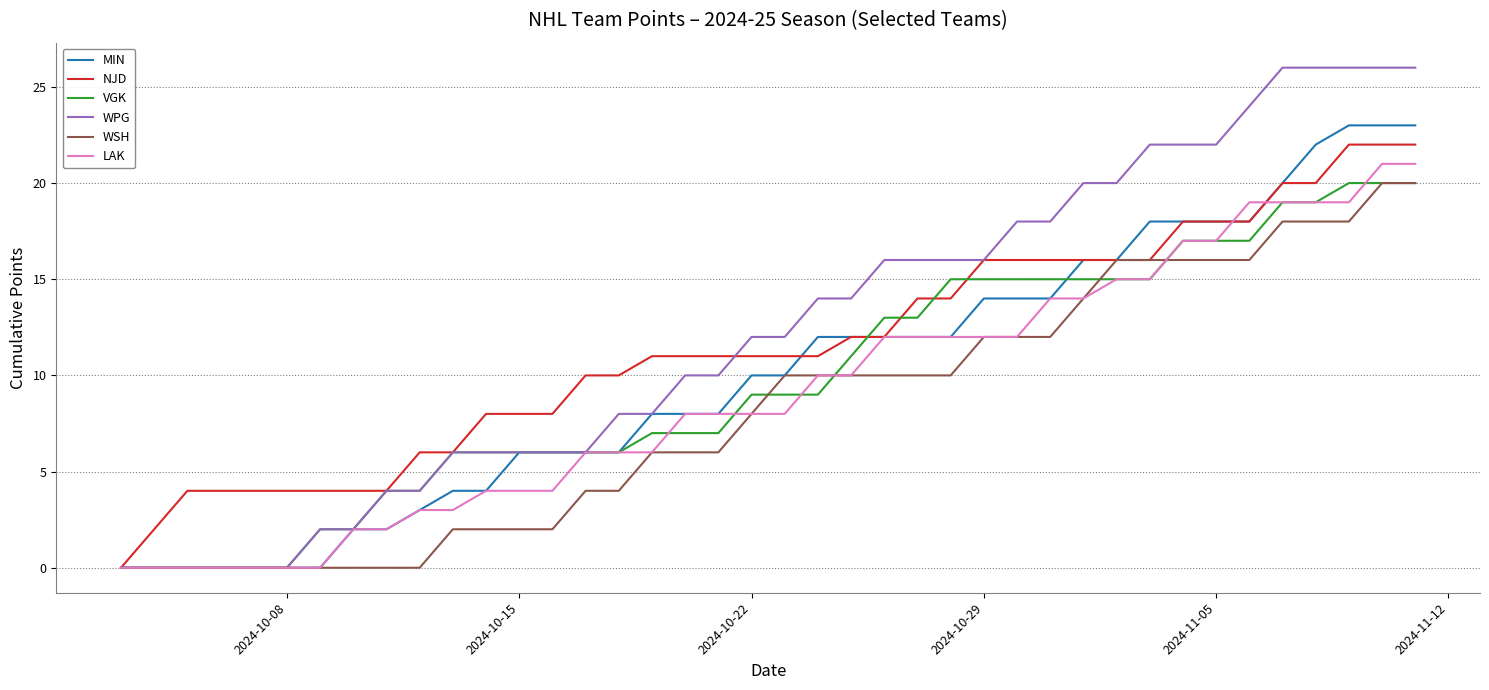

Which series has the largest total across all categories?

WPG